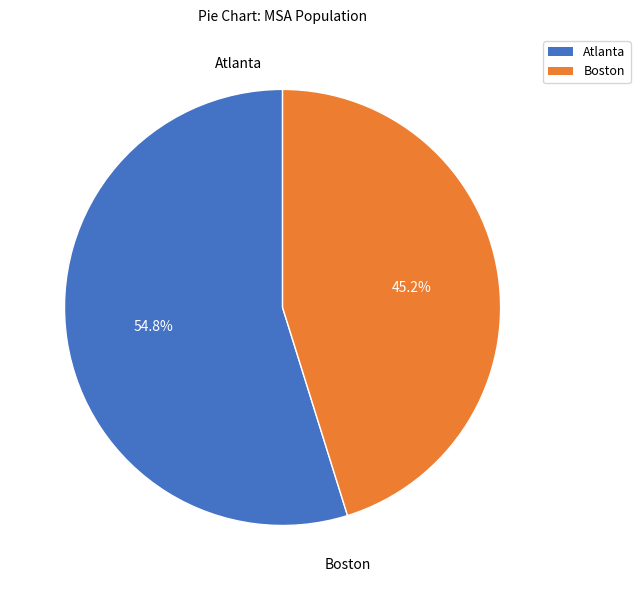

To the nearest percent, what is the difference between the Boston and Atlanta slice percentages?

10%